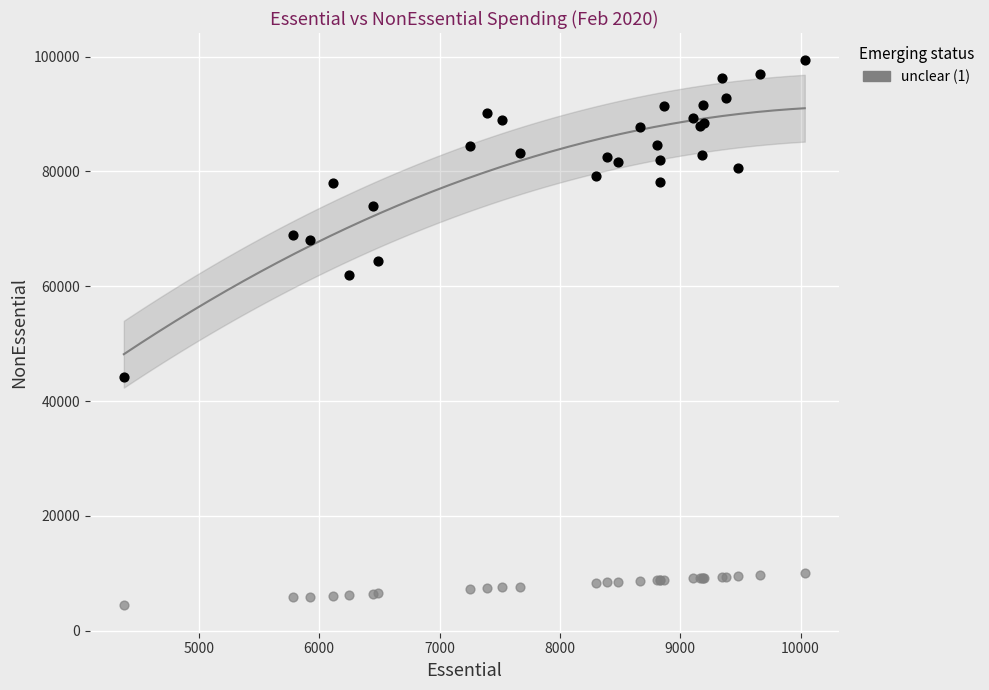

Across all series, what Y value is closest to 51873?

44107